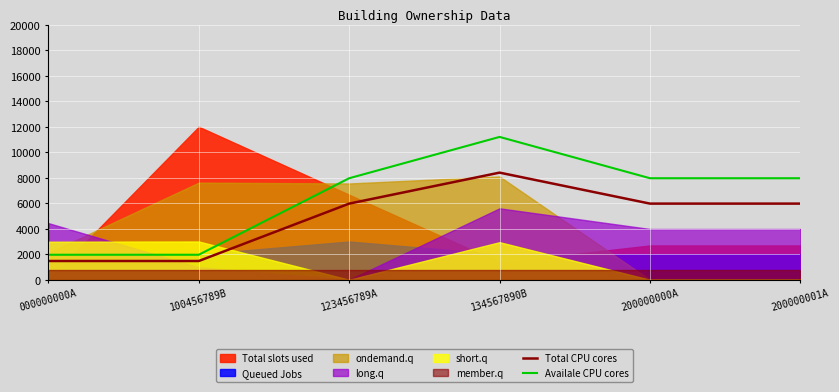

True or false: Availale CPU cores and Total CPU cores cross at least once.

False